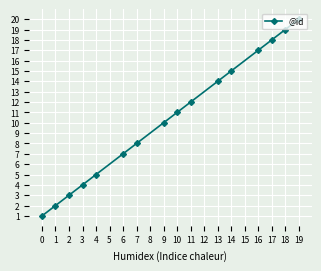

The chart shows a value of 1 at 2. True or false?

False